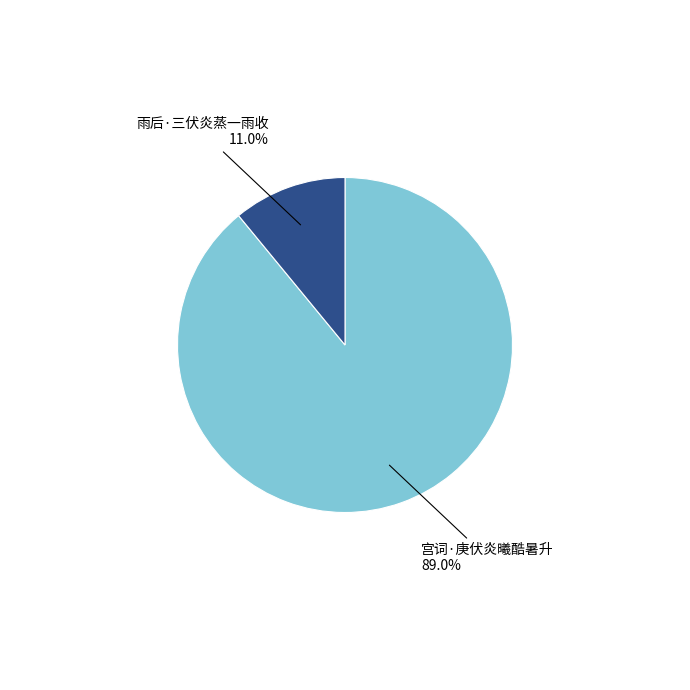

To the nearest percent, what percentage of the pie is 宫词·庚伏炎曦酷暑升?

89%